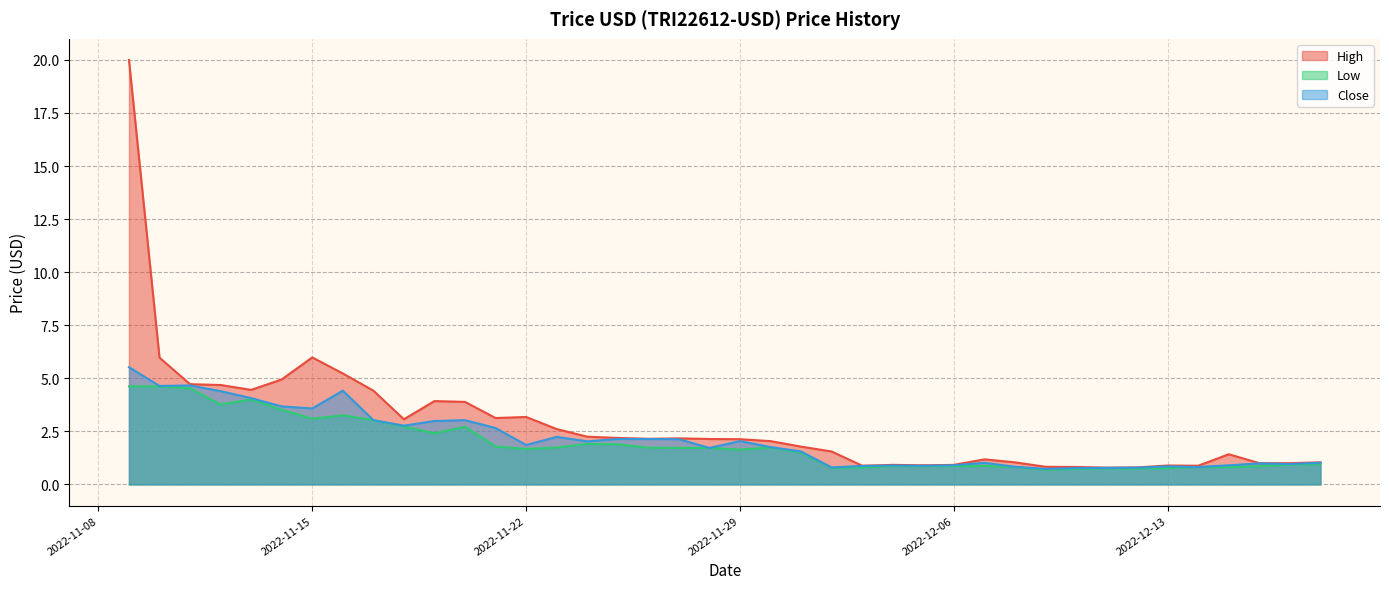

What is the sum of the High values at 2022-12-14 and 2022-12-01?

2.7